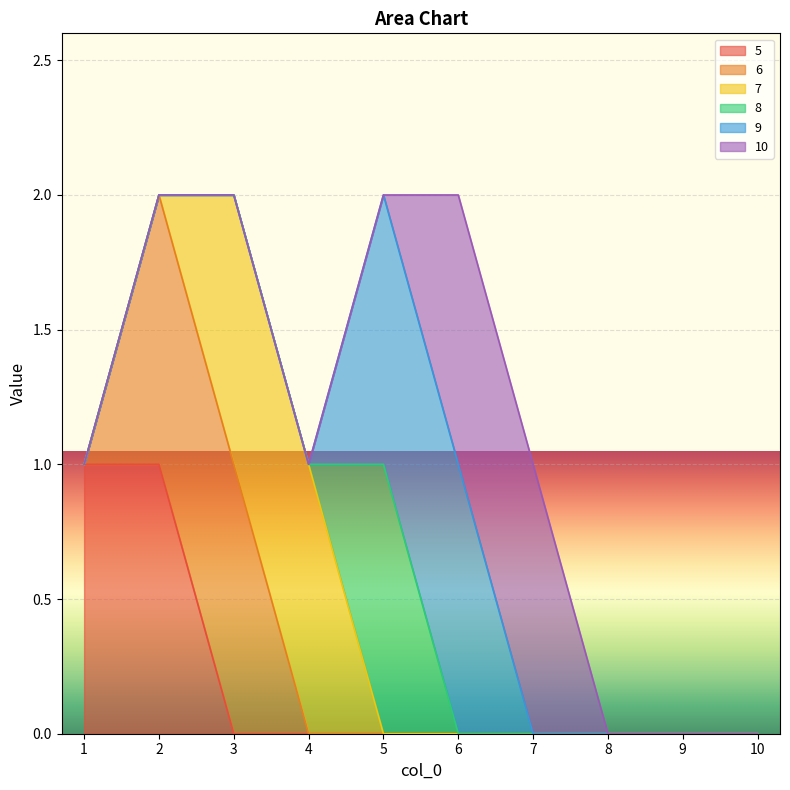

How many times do 8 and 7 cross each other?

1